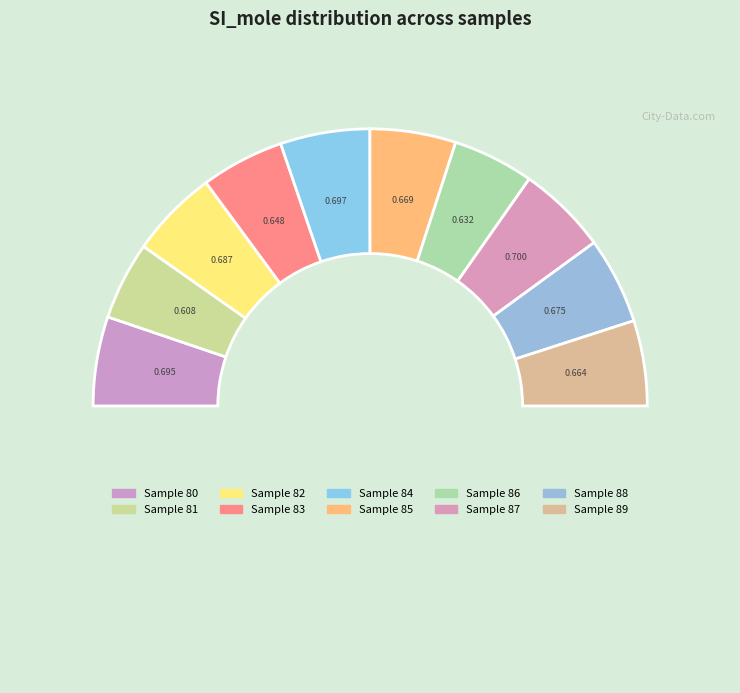

Is there a majority slice in this chart?

No